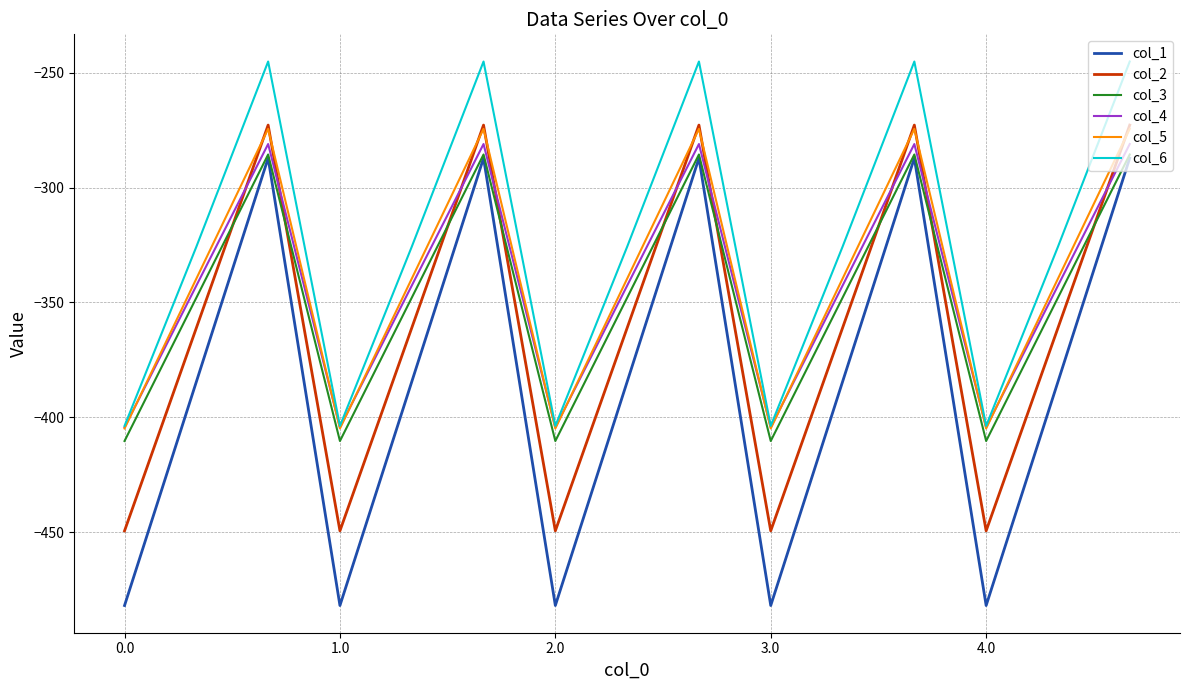

What are all the series names shown in the legend?

col_1, col_2, col_3, col_4, col_5, col_6